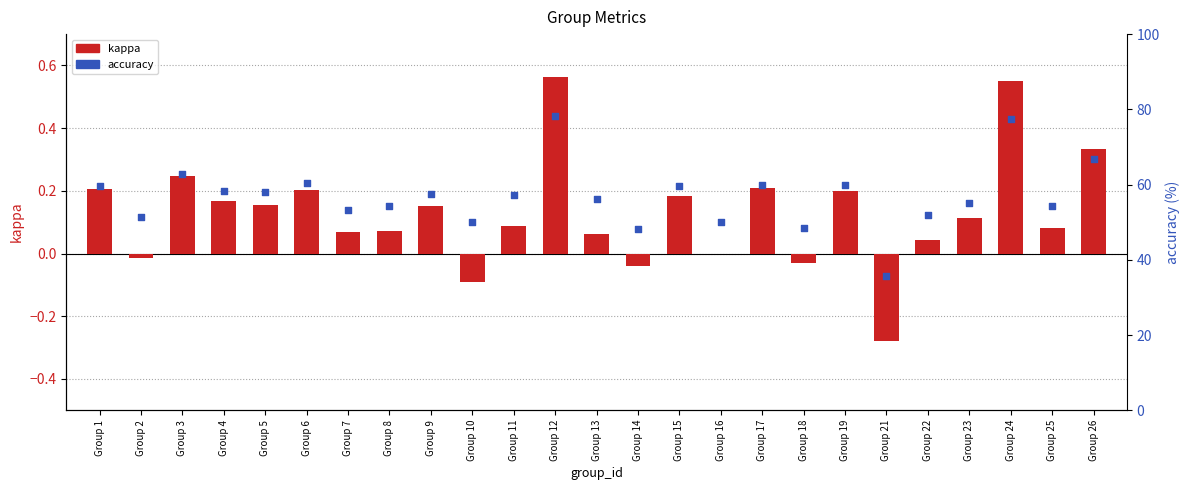

Which series reaches the maximum Y coordinate?

accuracy